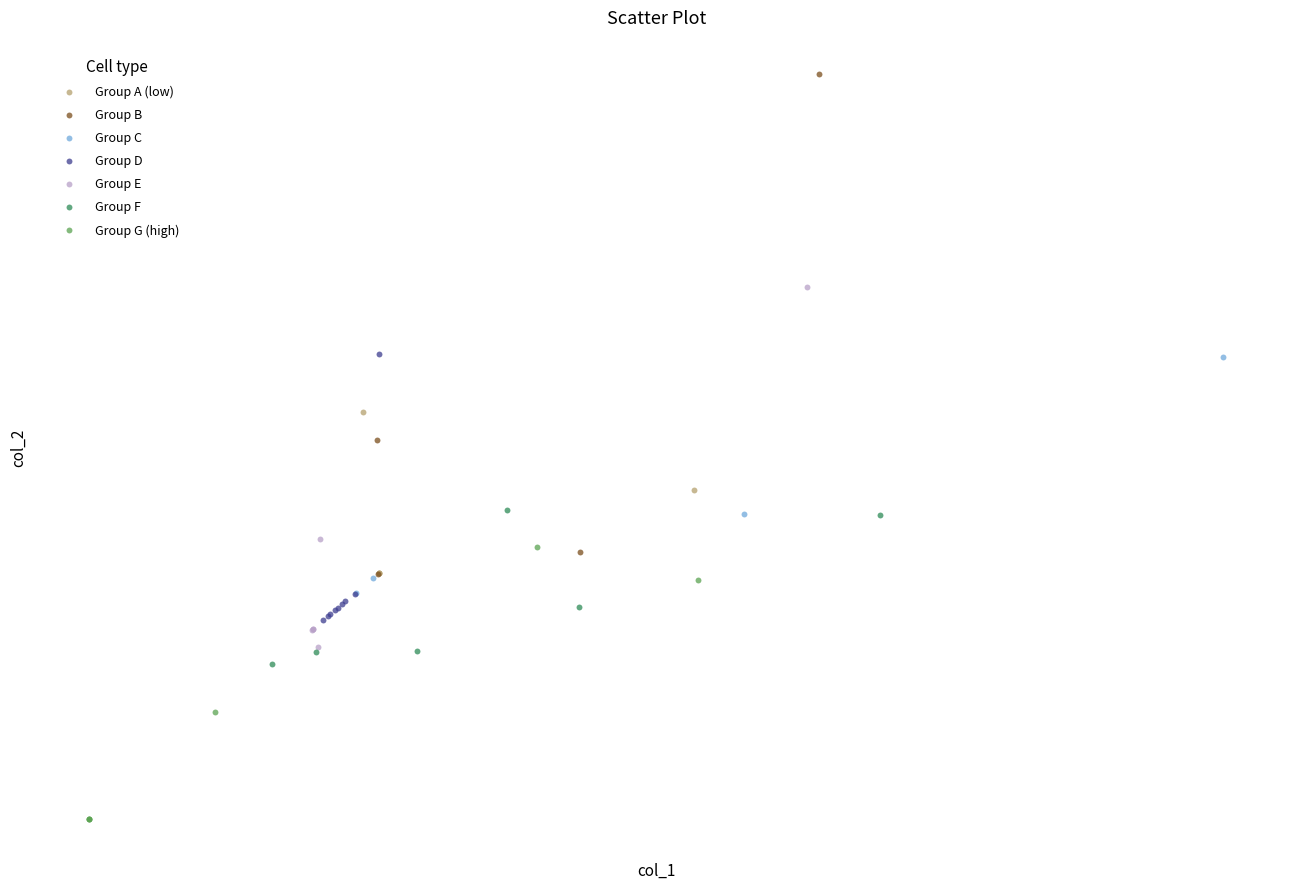

Which series contains the highest Y value?

Group B